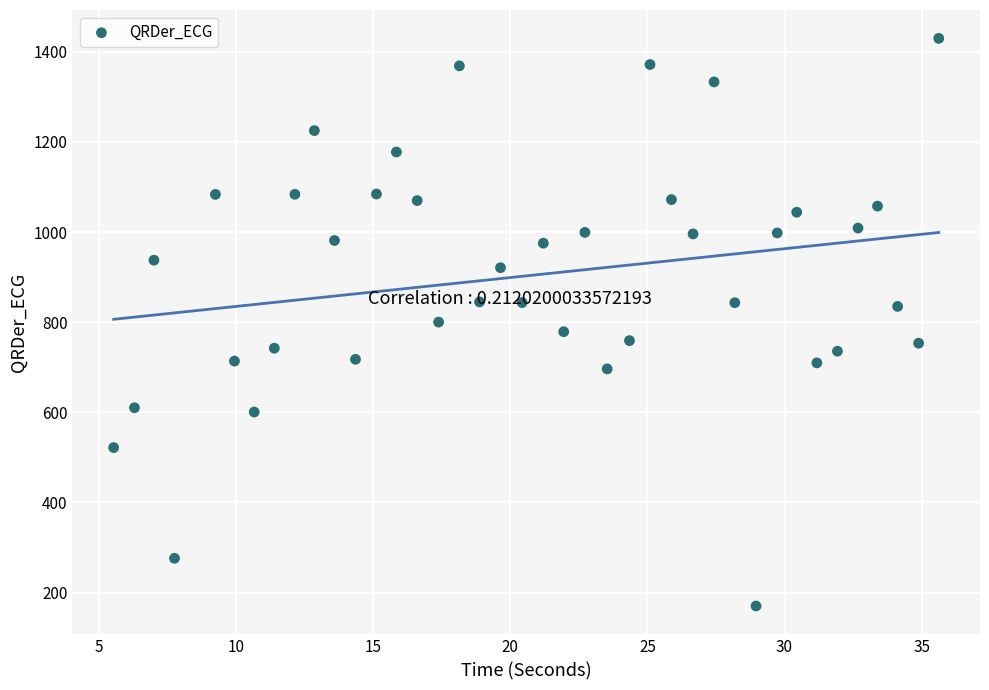

What is the range of Y values (max minus min)?

1259.7